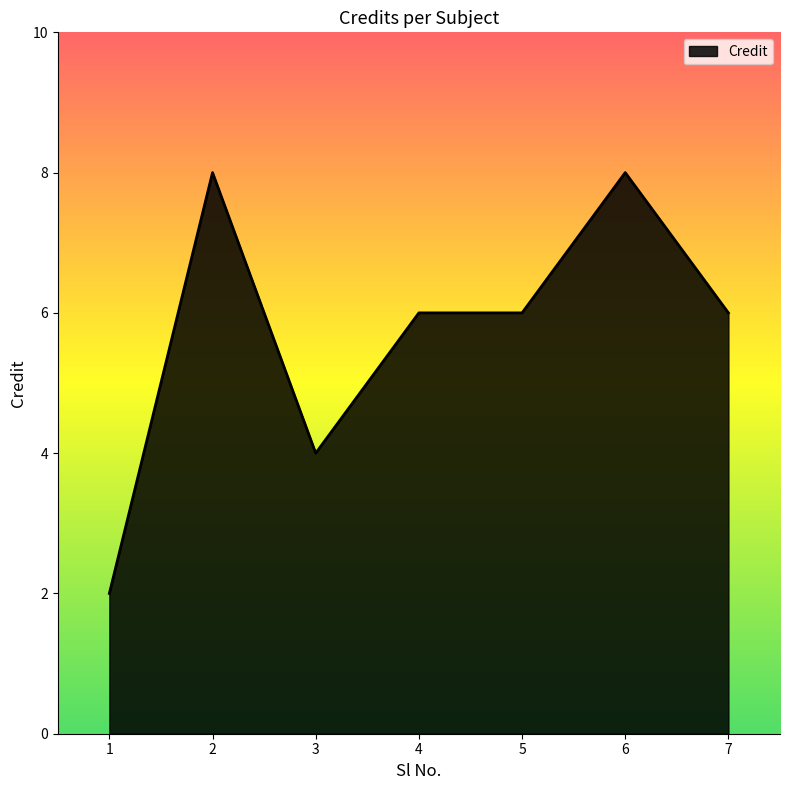

How many lines are shown in the chart?

1